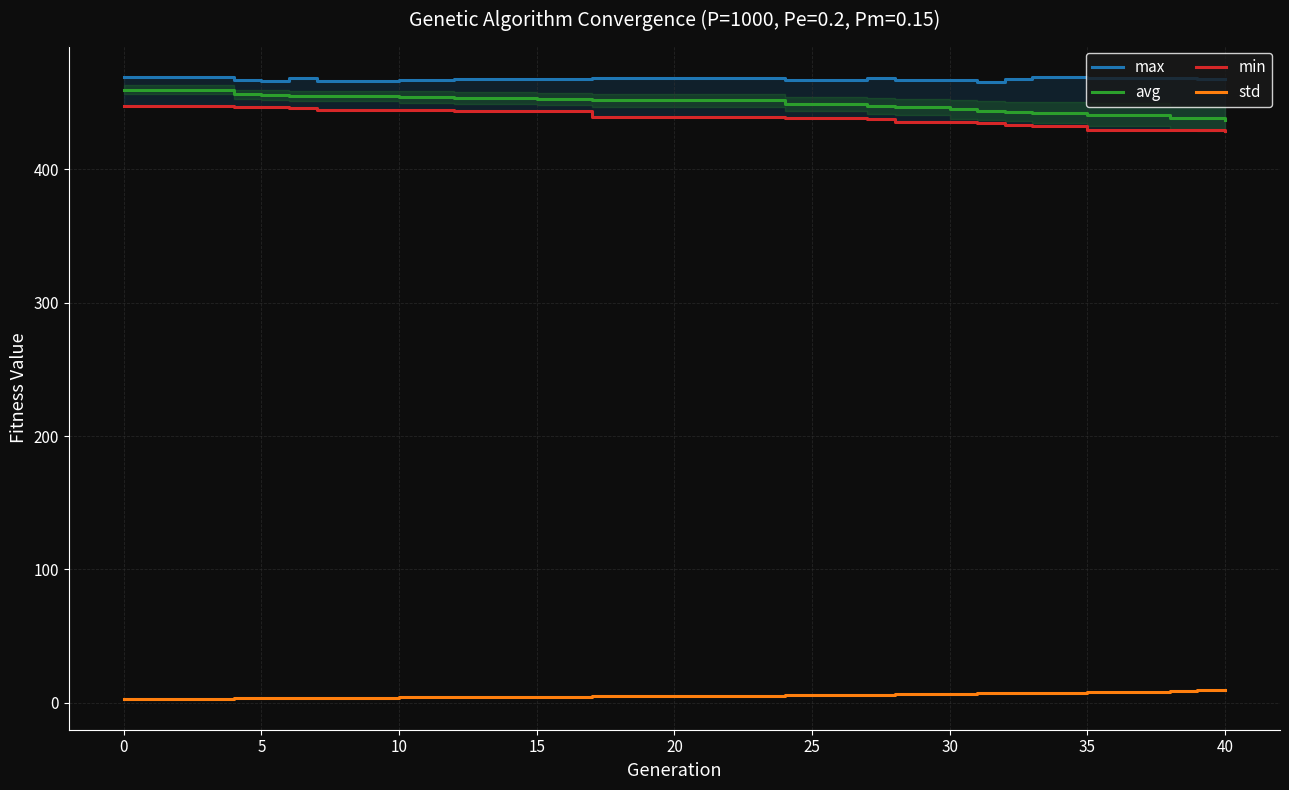

What is the smallest value displayed?

3.1